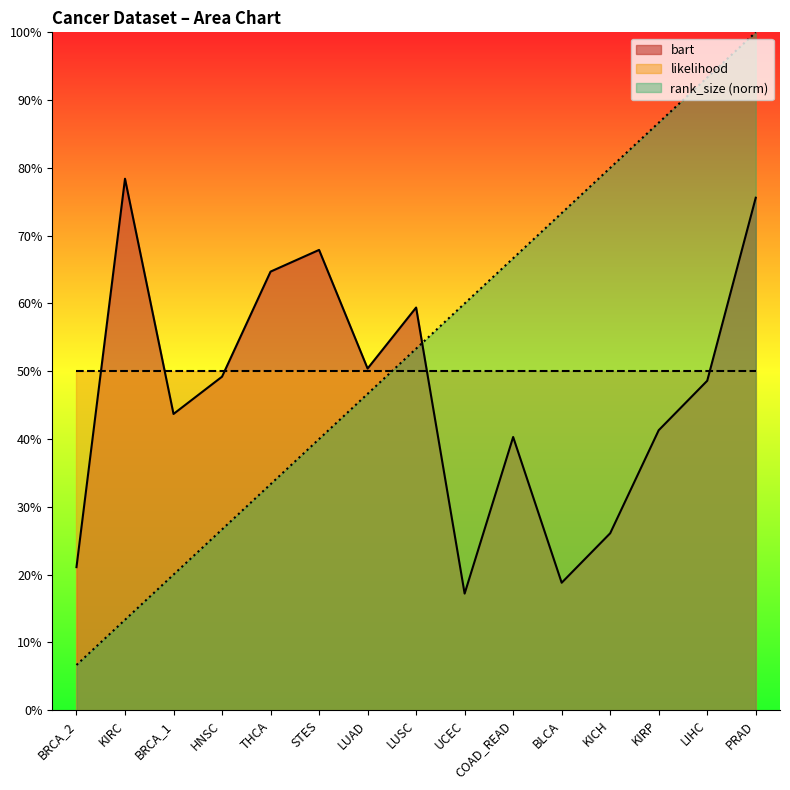

What position from the right is PRAD?

1